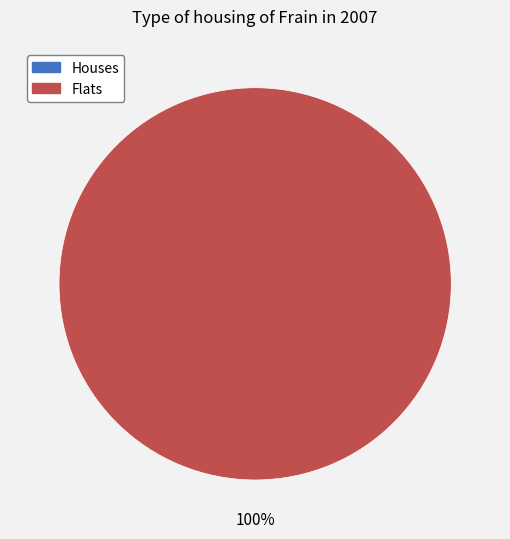

To the nearest percent, what is the difference between the largest and smallest slice percentages?

100%